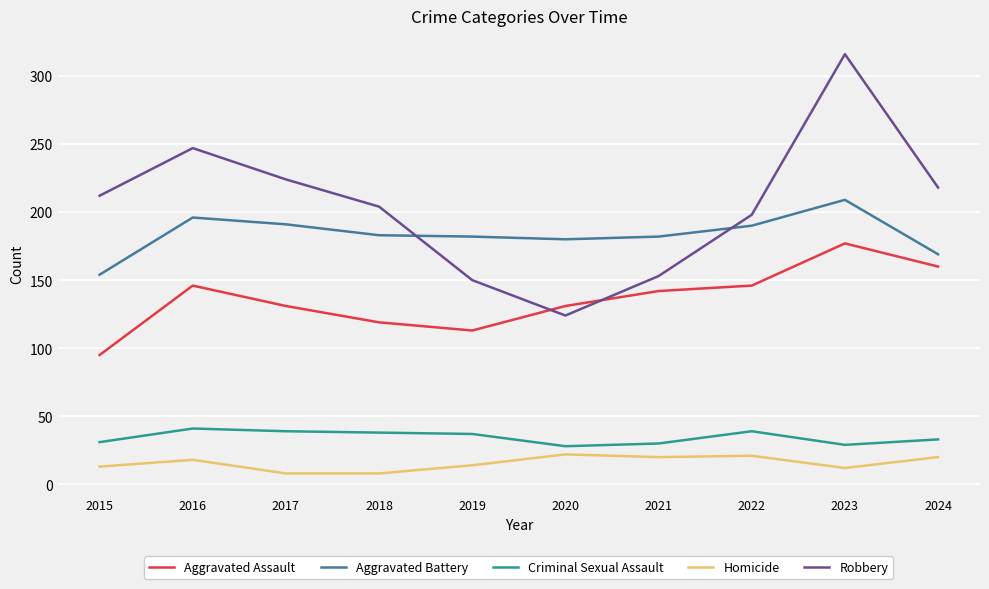

What is the sum of the Homicide values at 2017 and 2015?

21